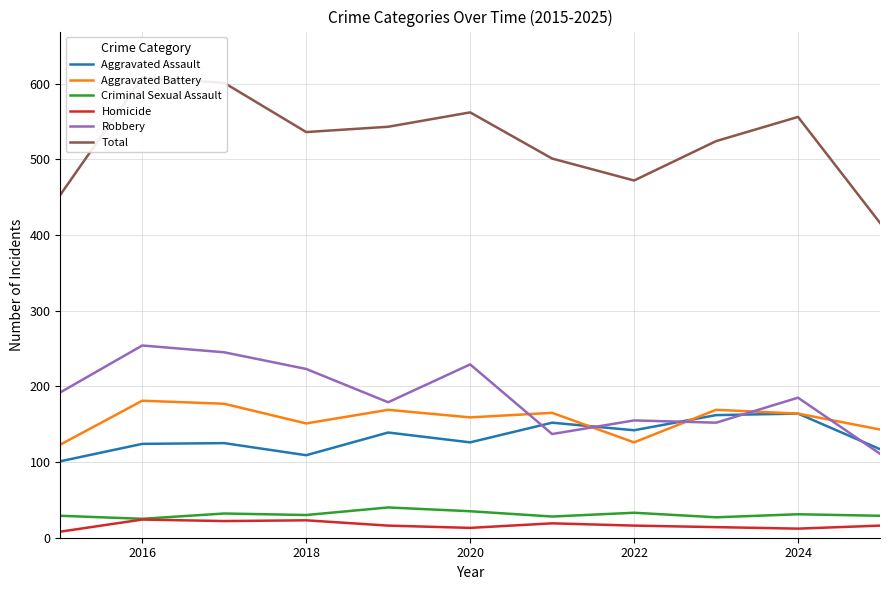

True or false: Homicide has a value of 12 at 2024.

True